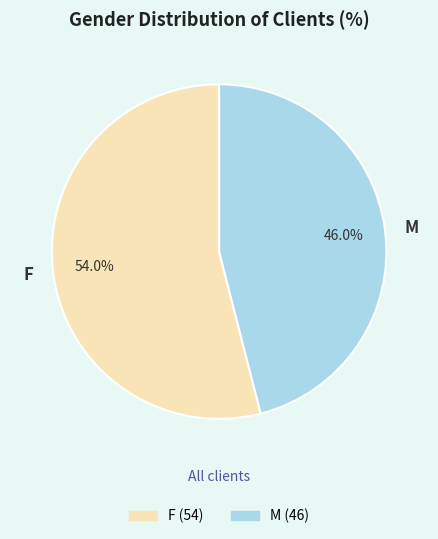

Which slice represents more than half of the pie?

F